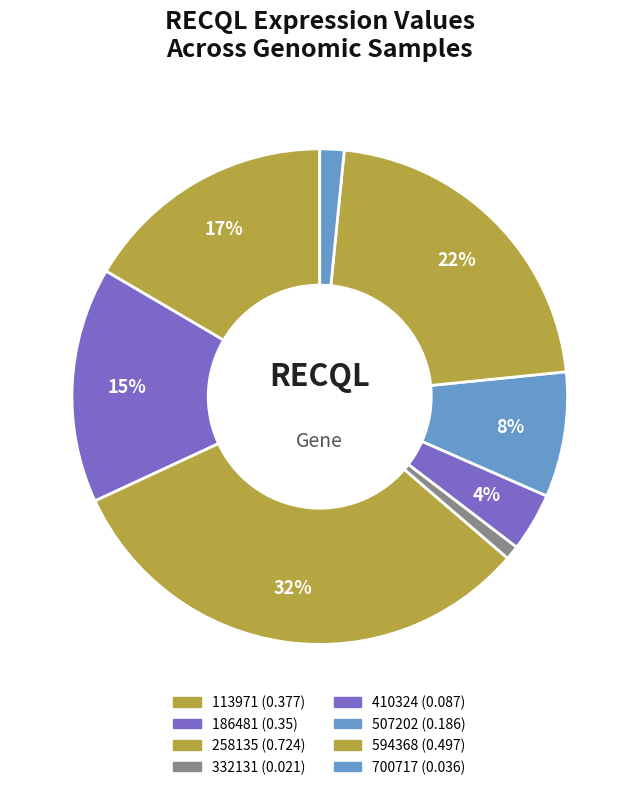

How many segments does this pie chart have?

8